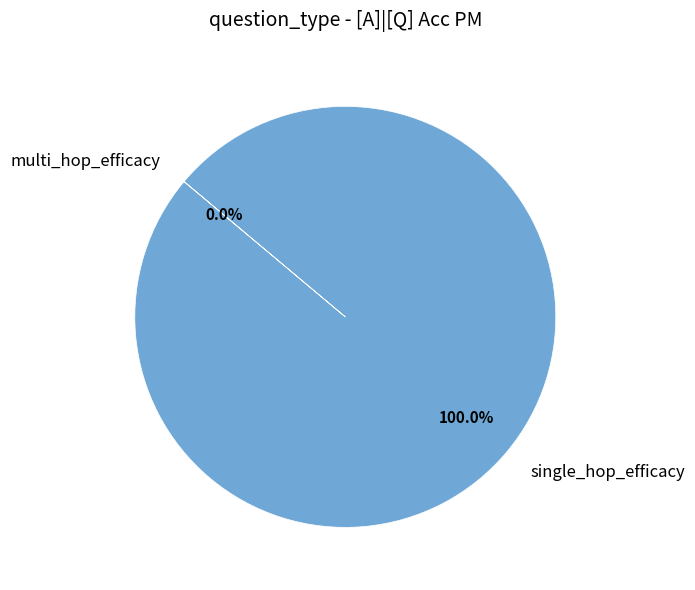

How many segments does this pie chart have?

2